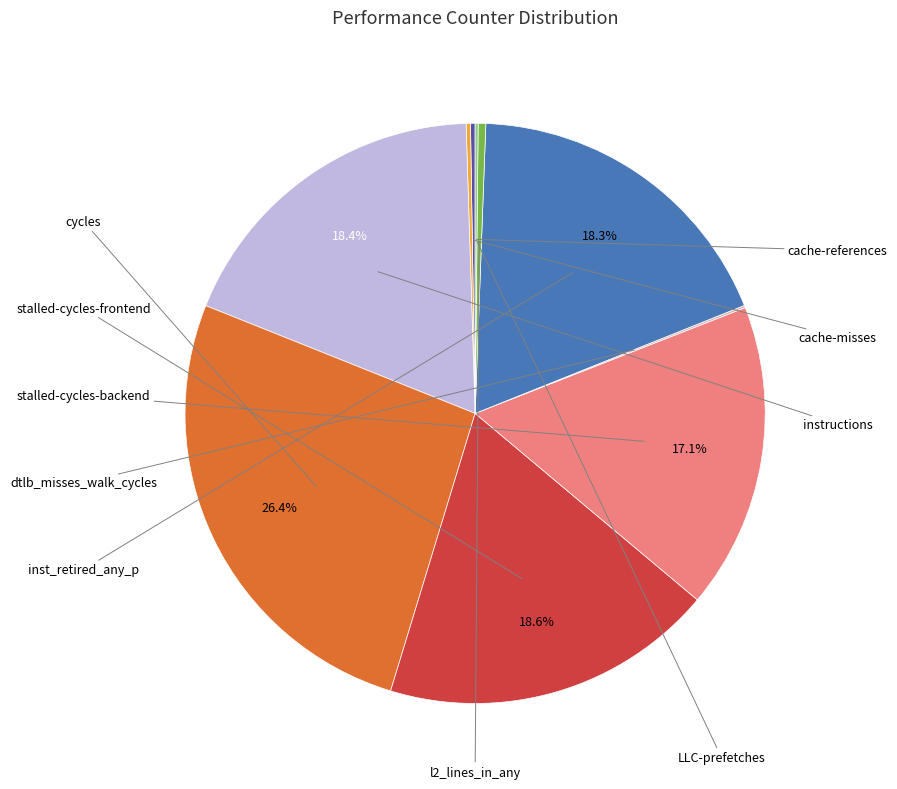

Is there a majority slice in this chart?

No